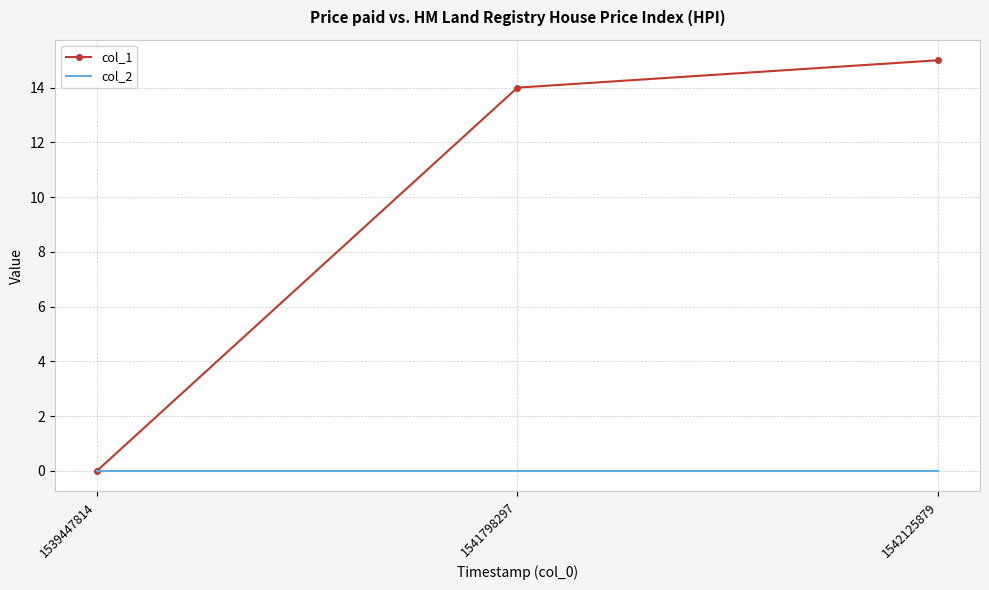

Rank the series by their average value, from lowest to highest.

col_2, col_1